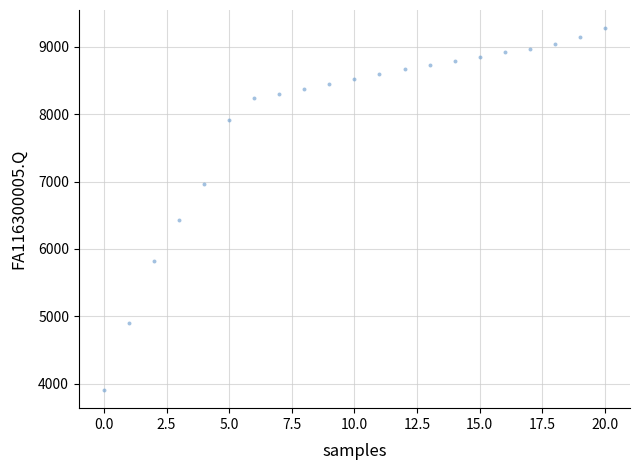

What is the range of Y values (max minus min)?

5373